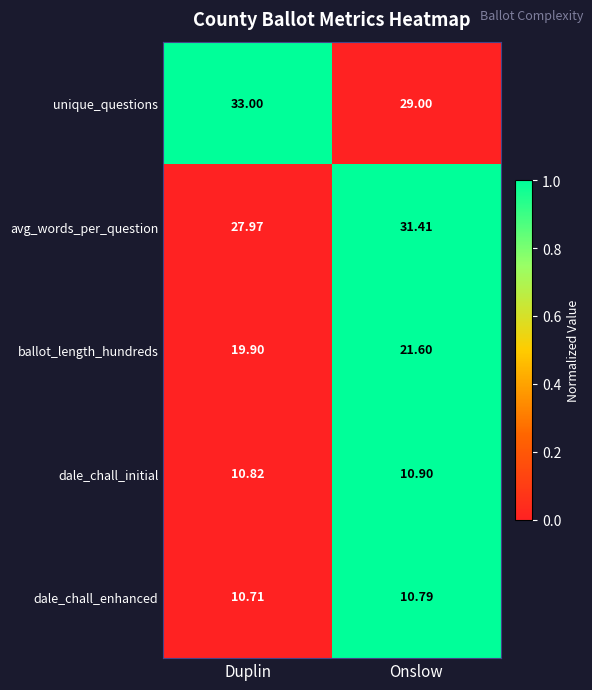

Where is avg_words_per_question nearest to the value 29?

Duplin